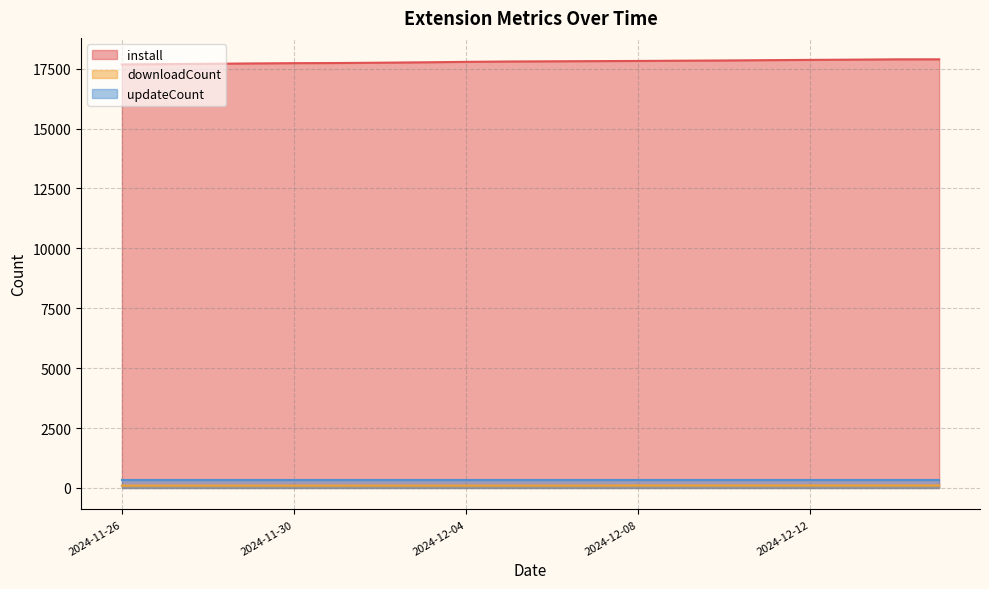

How many distinct data groups are displayed?

3